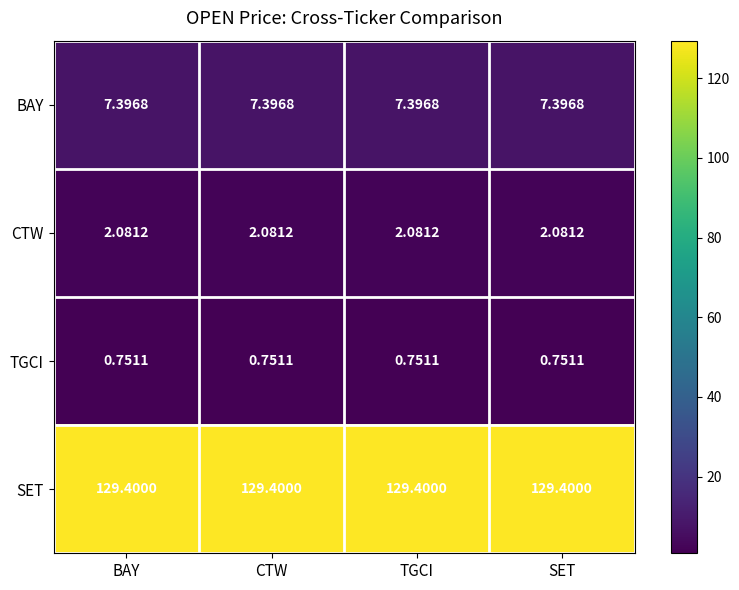

List the series in order of their peak value, highest first.

SET, BAY, CTW, TGCI